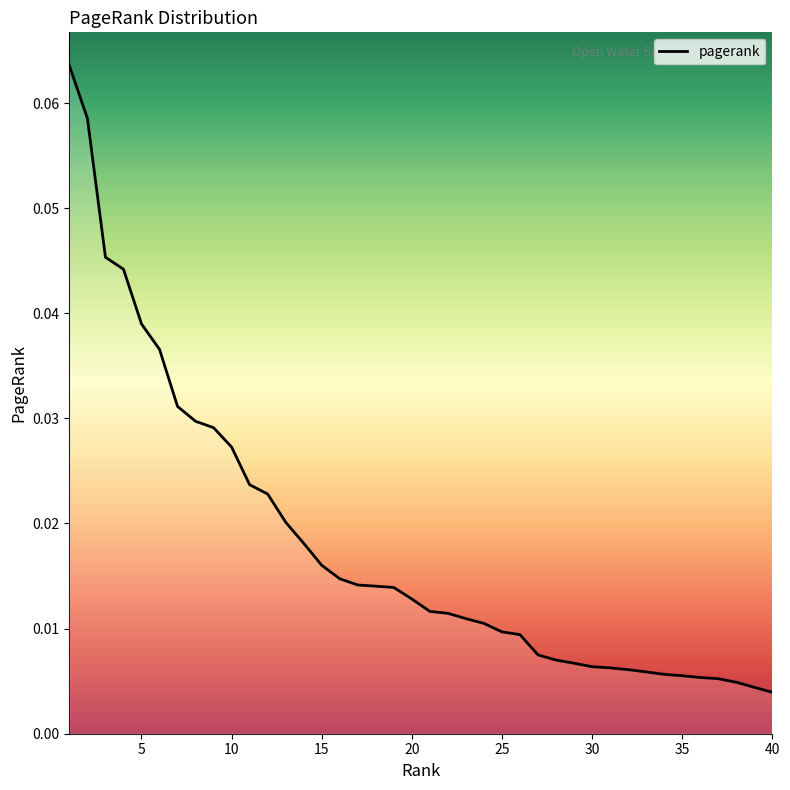

List the labels in order of value, largest first.

1, 2, 3, 4, 5, 6, 7, 8, 9, 10, 11, 12, 13, 14, 15, 16, 17, 18, 19, 20, 21, 22, 23, 24, 25, 26, 27, 28, 29, 30, 31, 32, 33, 34, 35, 36, 37, 38, 39, 40